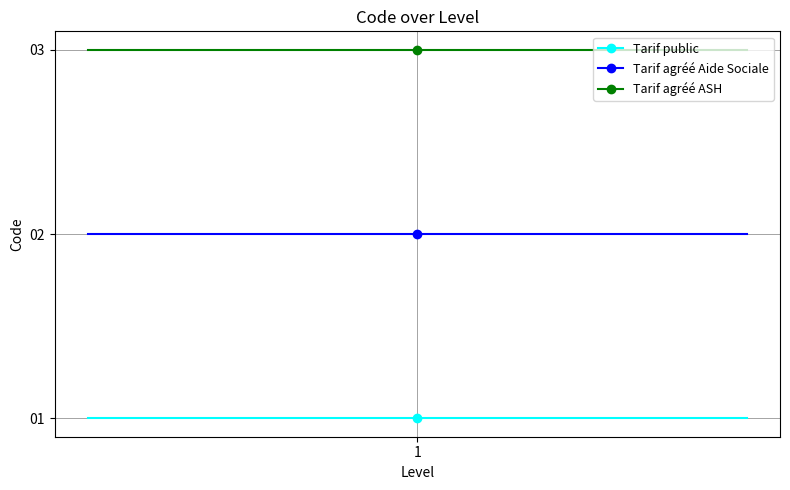

How many values are below 2?

1